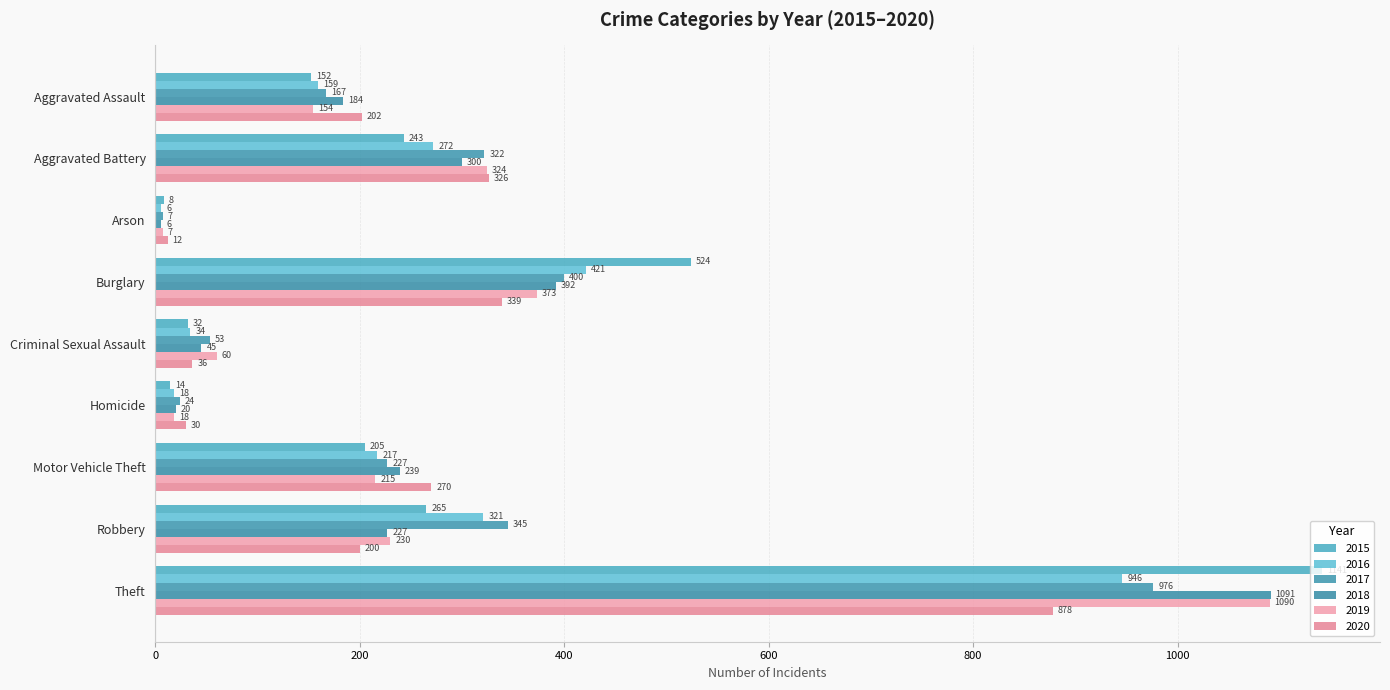

How many categories are shown in the chart?

9